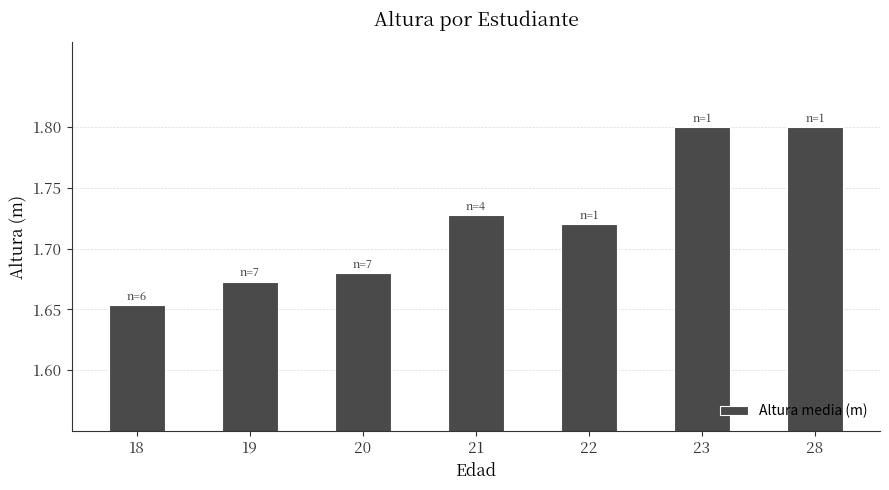

At which label is the value closest to 1?

18